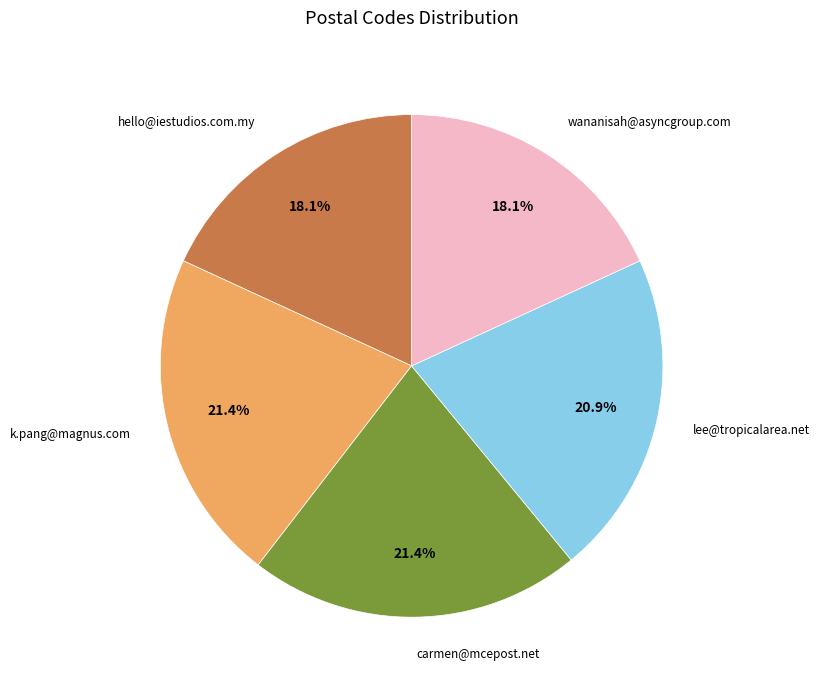

What percentage is NOT represented by wananisah@asyncgroup.com?

81.9%